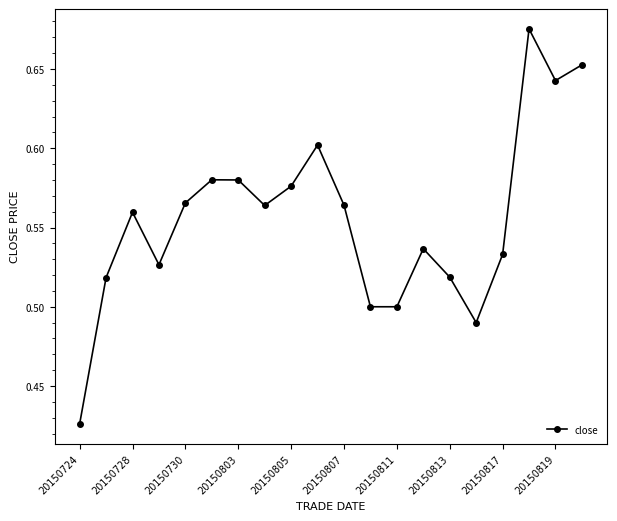

What is the sum of all values?

11.1